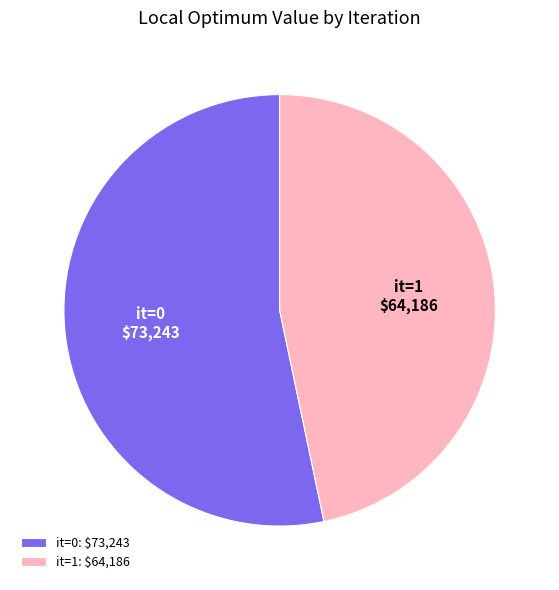

Count the number of slices in the pie.

2